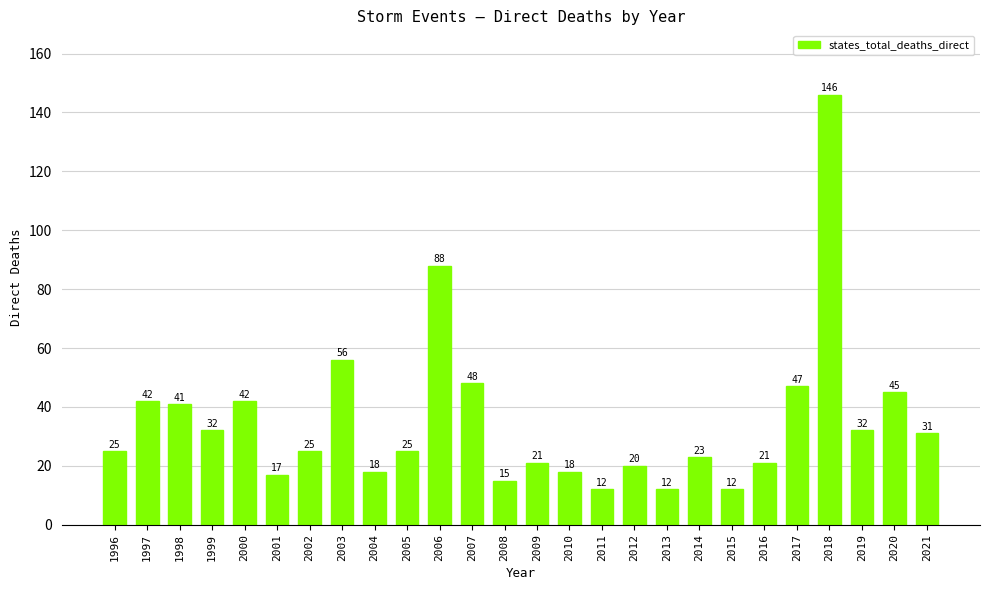

The chart shows a value of 72 at 2020. True or false?

False